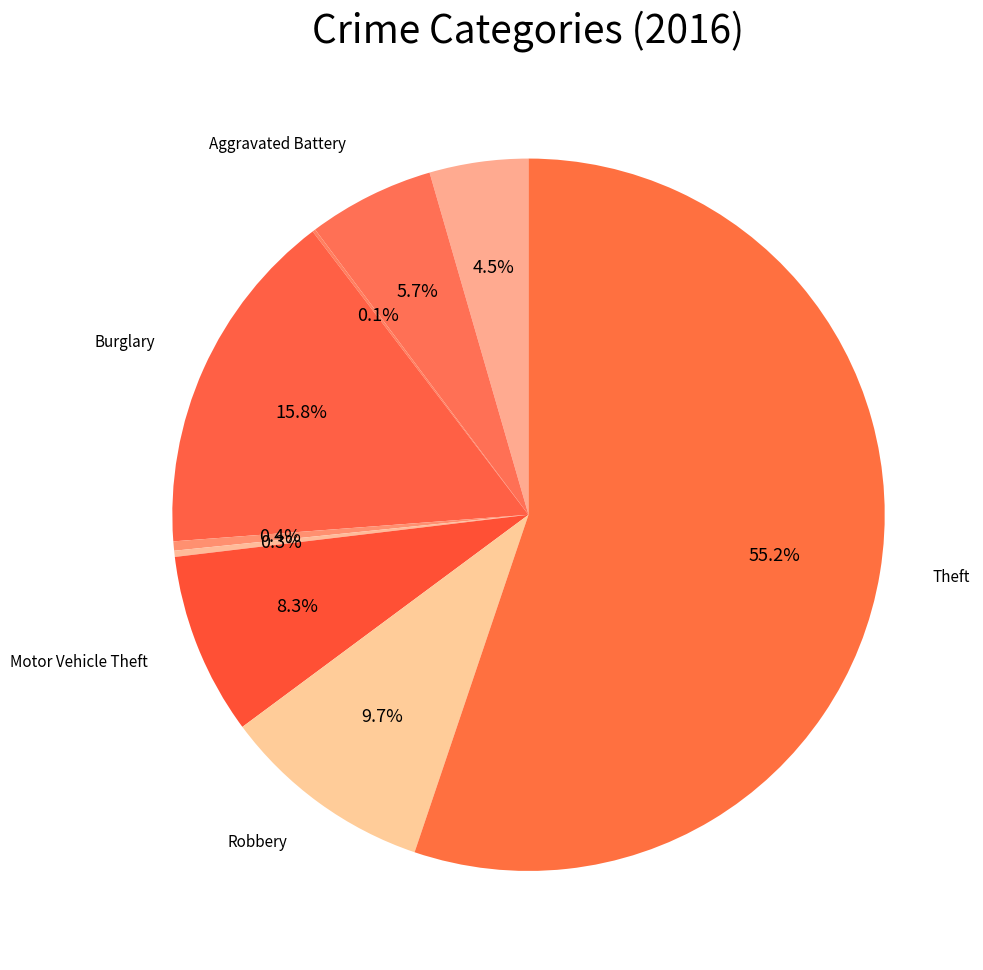

What is the smallest slice in the pie chart?

Arson